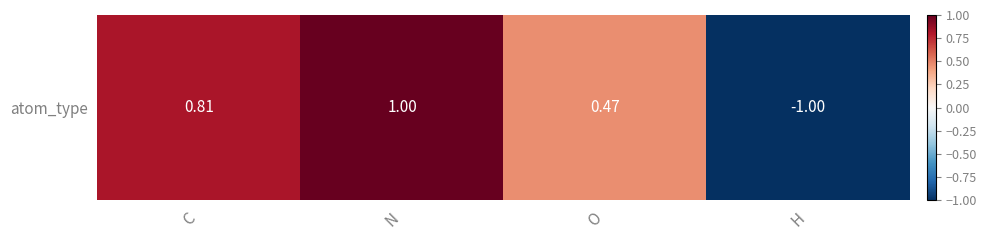

At which category does the chart reach its minimum across all series?

H